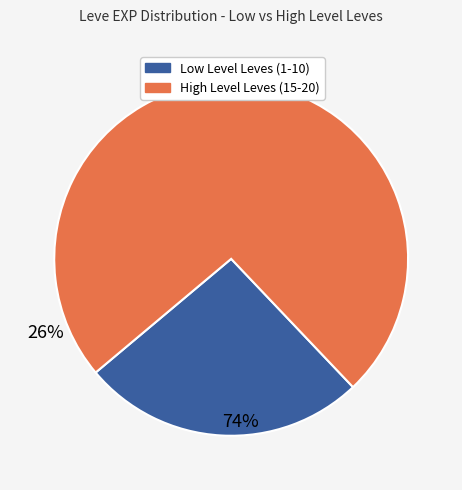

How many segments does this pie chart have?

2